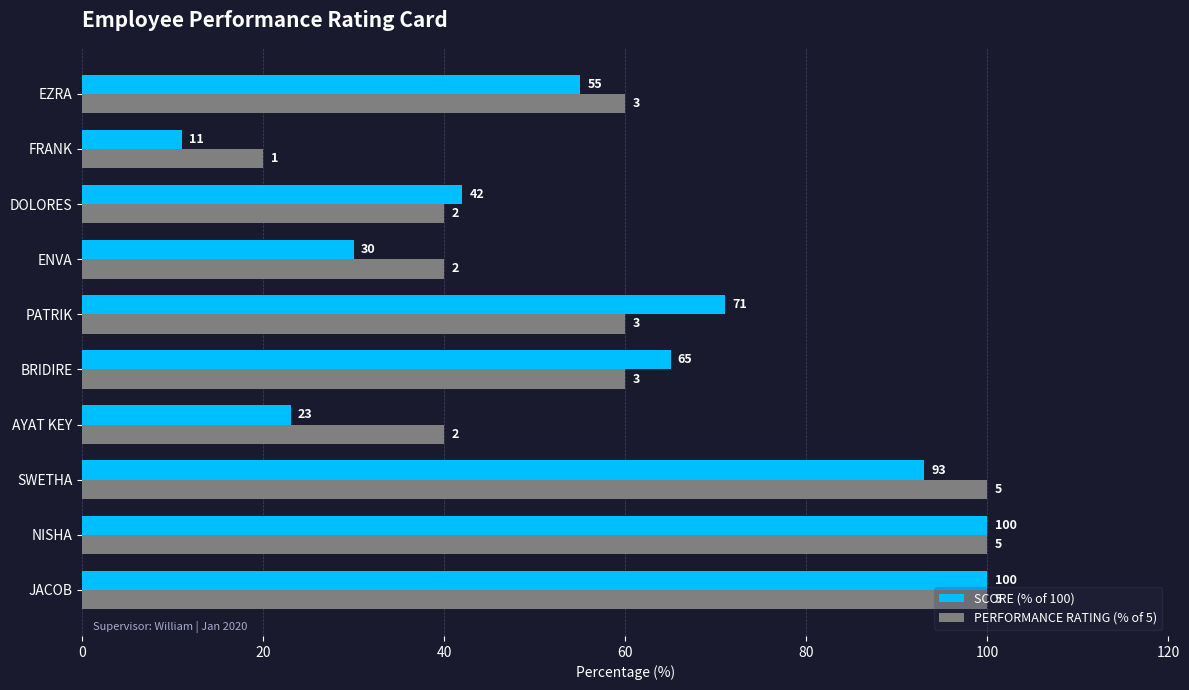

What is the lowest value of the SCORE (% of 100) series?

11.0